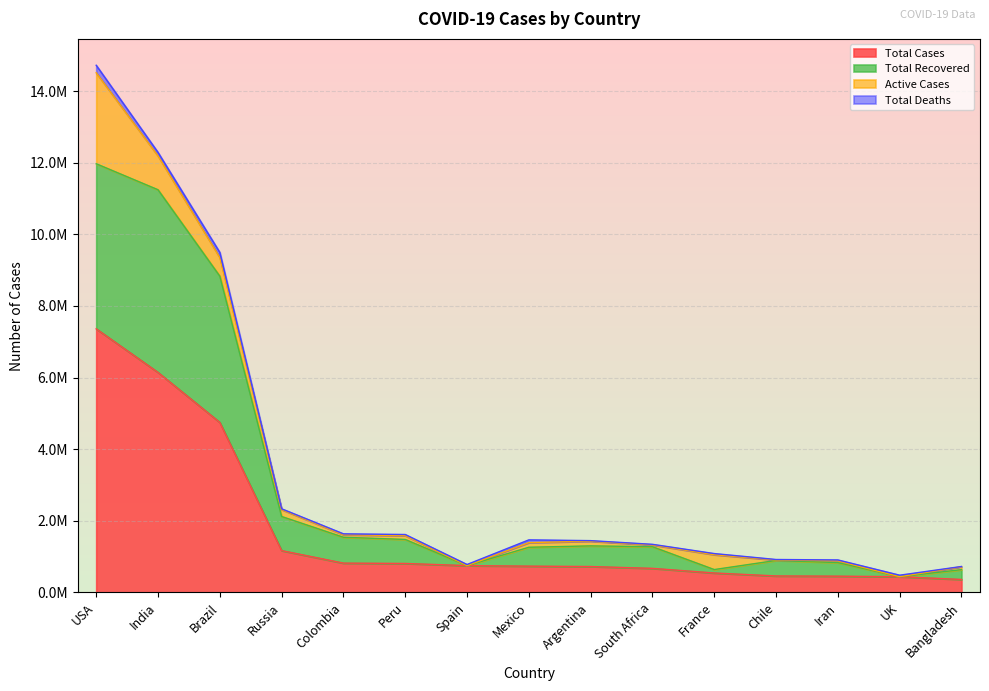

Which label corresponds to the smallest value in the chart?

Bangladesh